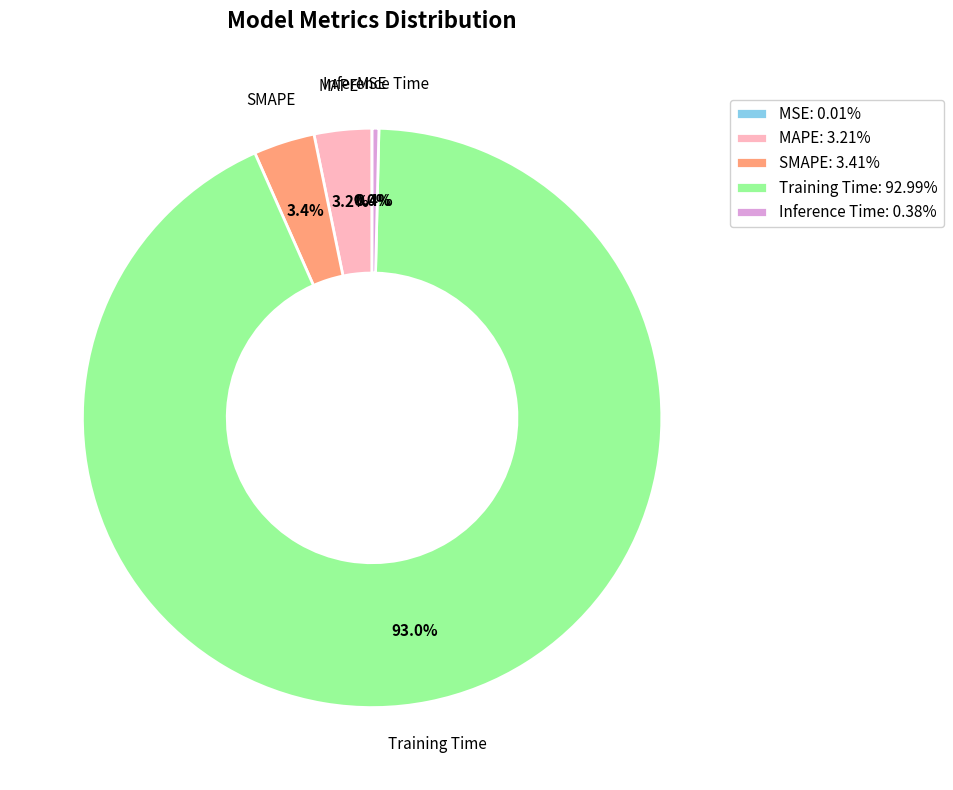

What portion of the pie excludes Inference Time?

99.6%